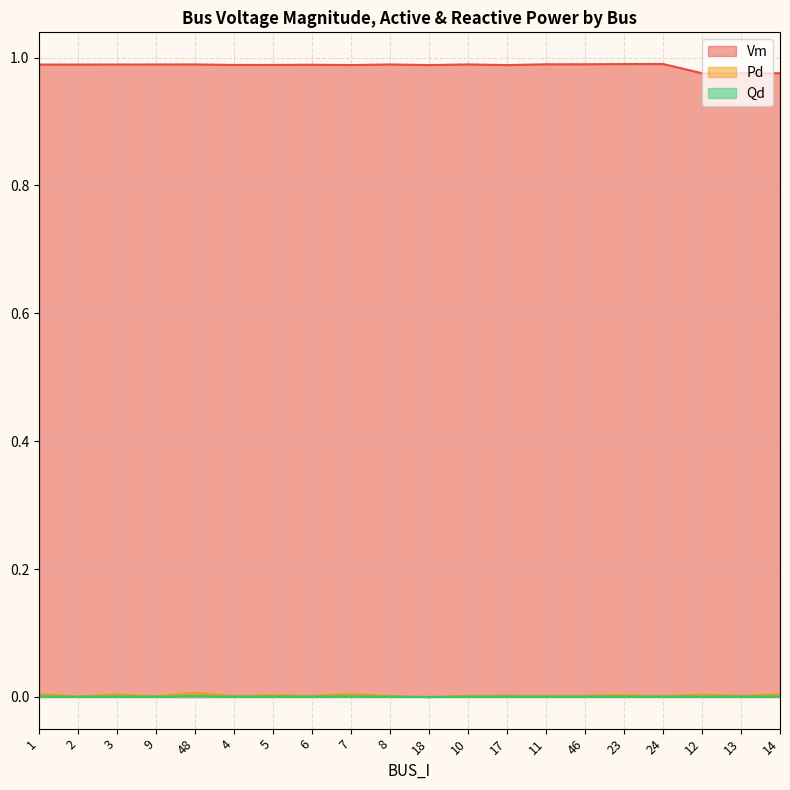

At which category does the chart reach its peak across all series?

24